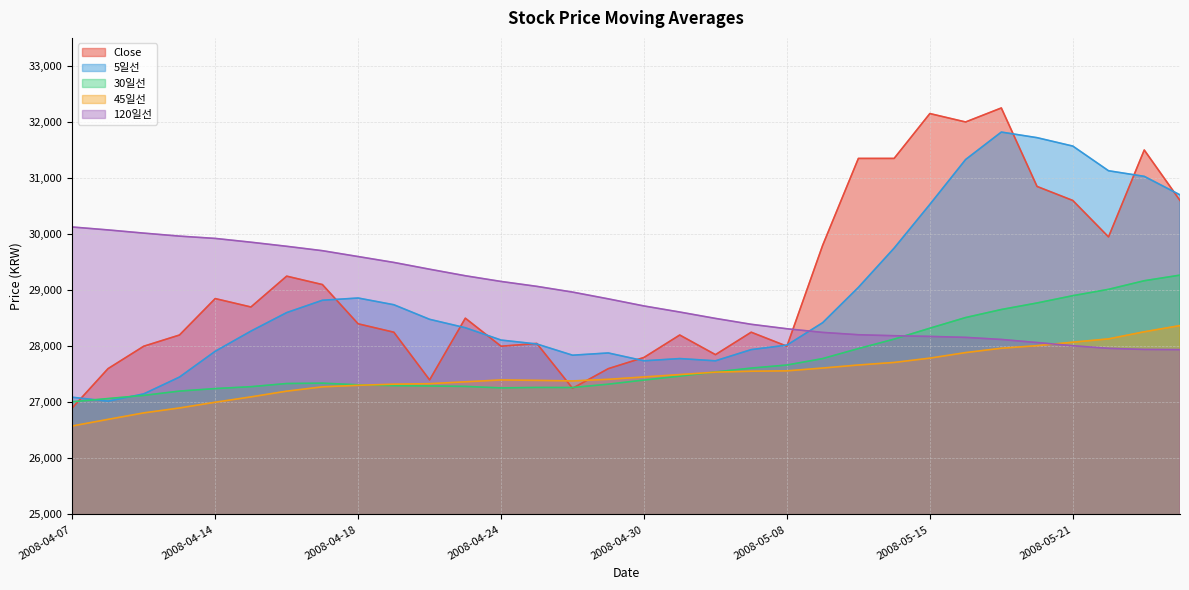

Reading left to right, extract all data points from this chart.

Close: 26900.0	27600.0	28000.0	28200.0	28850.0	28700.0	29250.0	29100.0	28400.0	28250.0	27400.0	28500.0	28000.0	28050.0	27250.0	27600.0	27800.0	28200.0	27850.0	28250.0	28000.0	29800.0	31350.0	31350.0	32150.0	32000.0	32250.0	30850.0	30600.0	29950.0	31500.0	30600.0
5일선: 27090.0	27020.0	27150.0	27450.0	27910.0	28270.0	28600.0	28820.0	28860.0	28740.0	28480.0	28330.0	28110.0	28040.0	27840.0	27880.0	27740.0	27780.0	27740.0	27940.0	28020.0	28420.0	29050.0	29750.0	30530.0	31330.0	31820.0	31720.0	31570.0	31130.0	31030.0	30700.0
30일선: 27010.0	27066.7	27123.3	27200.0	27245.0	27278.3	27335.0	27341.7	27311.7	27296.7	27291.7	27283.3	27256.7	27265.0	27263.3	27323.3	27396.7	27466.7	27541.7	27610.0	27665.0	27780.0	27958.3	28126.7	28321.7	28511.7	28655.0	28771.7	28901.7	29015.0	29168.3	29268.3
45일선: 26577.8	26695.6	26811.1	26898.9	27001.1	27096.7	27198.9	27275.6	27303.3	27323.3	27332.2	27365.6	27398.9	27391.1	27381.1	27410.0	27452.2	27494.4	27537.8	27554.4	27561.1	27611.1	27665.6	27711.1	27787.8	27886.7	27964.4	28010.0	28072.2	28131.1	28257.8	28368.9
120일선: 30126.7	30074.6	30017.5	29964.2	29922.9	29855.4	29782.5	29704.2	29599.6	29494.6	29373.8	29257.1	29155.4	29067.9	28965.8	28845.0	28718.3	28610.0	28496.2	28391.2	28311.7	28246.7	28205.0	28187.5	28175.0	28157.9	28120.8	28065.8	28008.8	27962.5	27942.9	27939.6